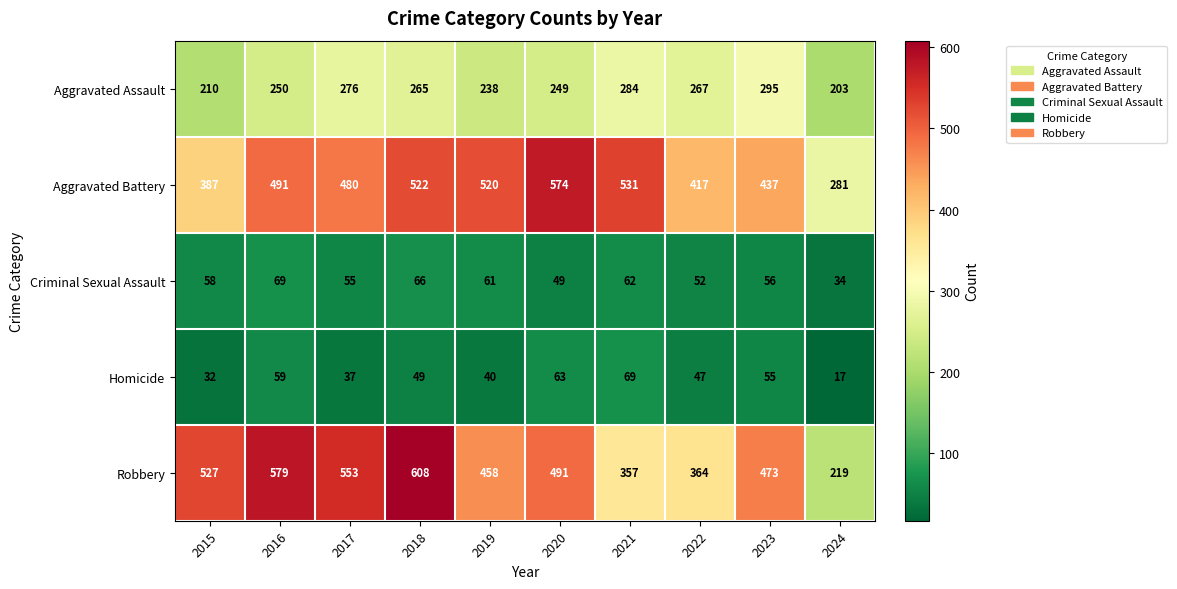

Read the Homicide value at 2015.

32